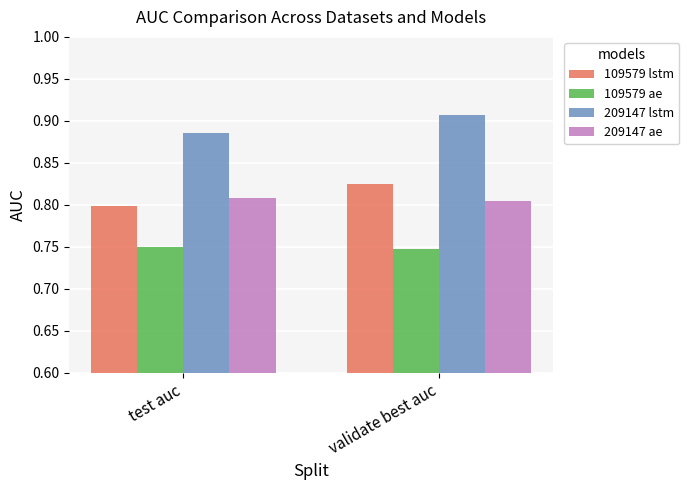

What are all the series names shown in the legend?

109579 lstm, 109579 ae, 209147 lstm, 209147 ae